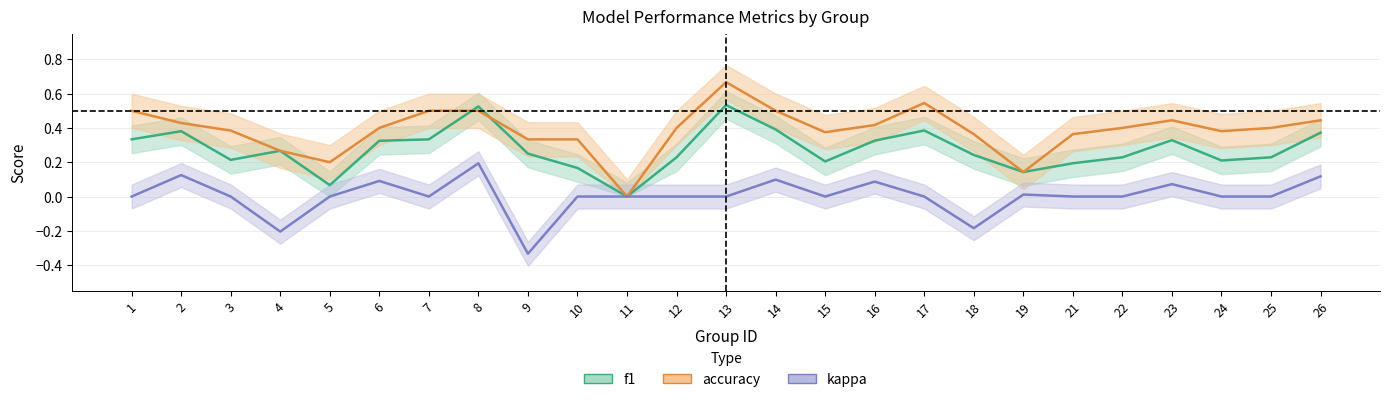

True or false: kappa and accuracy intersect in this chart.

False